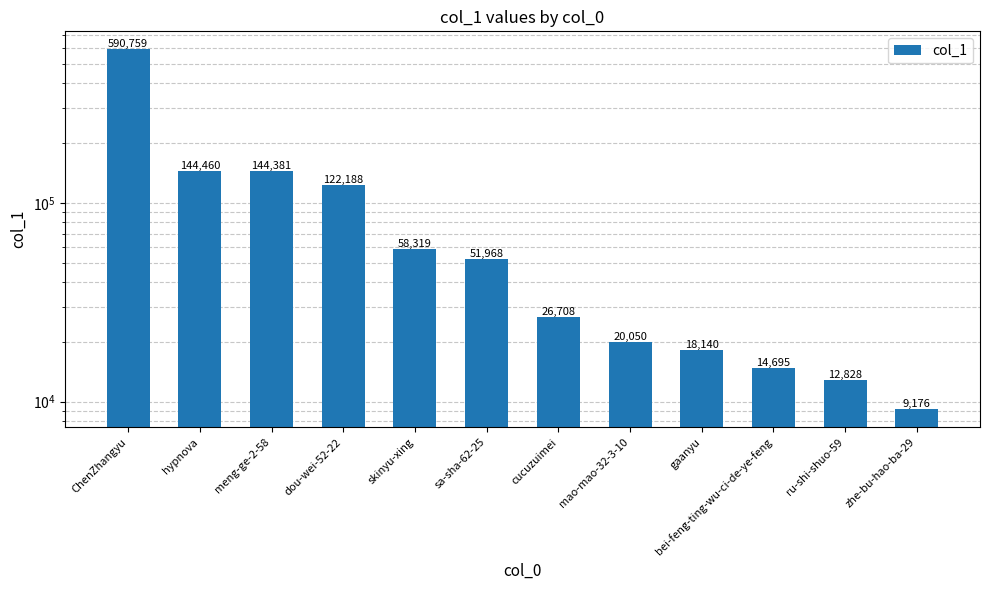

Rank the categories by value from highest to lowest.

ChenZhangyu, hypnova, meng-ge-2-58, dou-wei-52-22, skinyu-xing, sa-sha-62-25, cucuzuimei, mao-mao-32-3-10, gaanyu, bei-feng-ting-wu-ci-de-ye-feng, ru-shi-shuo-59, zhe-bu-hao-ba-29